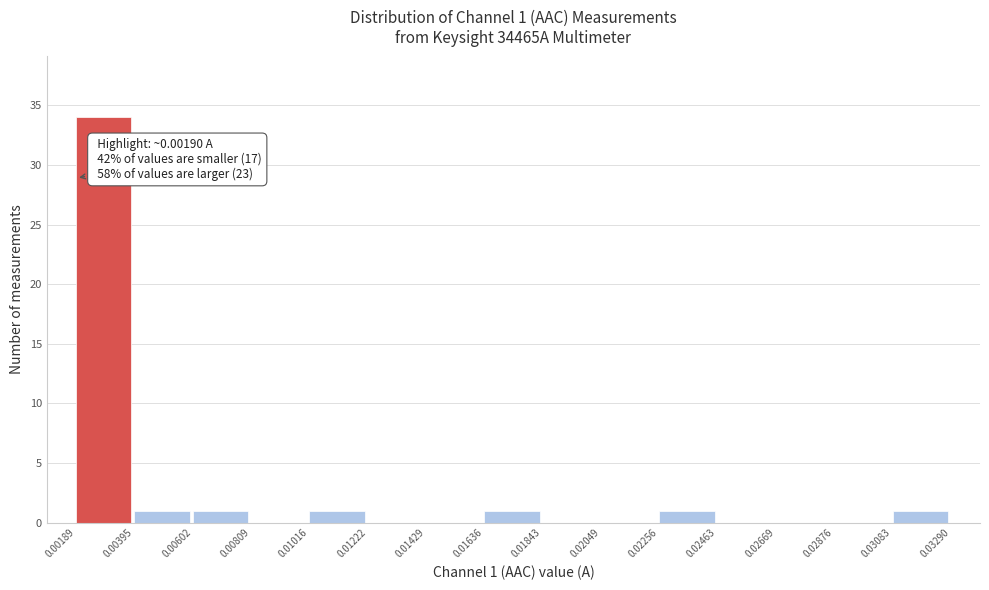

Which range on the x-axis has the tallest bar?

0.00189 to 0.00395